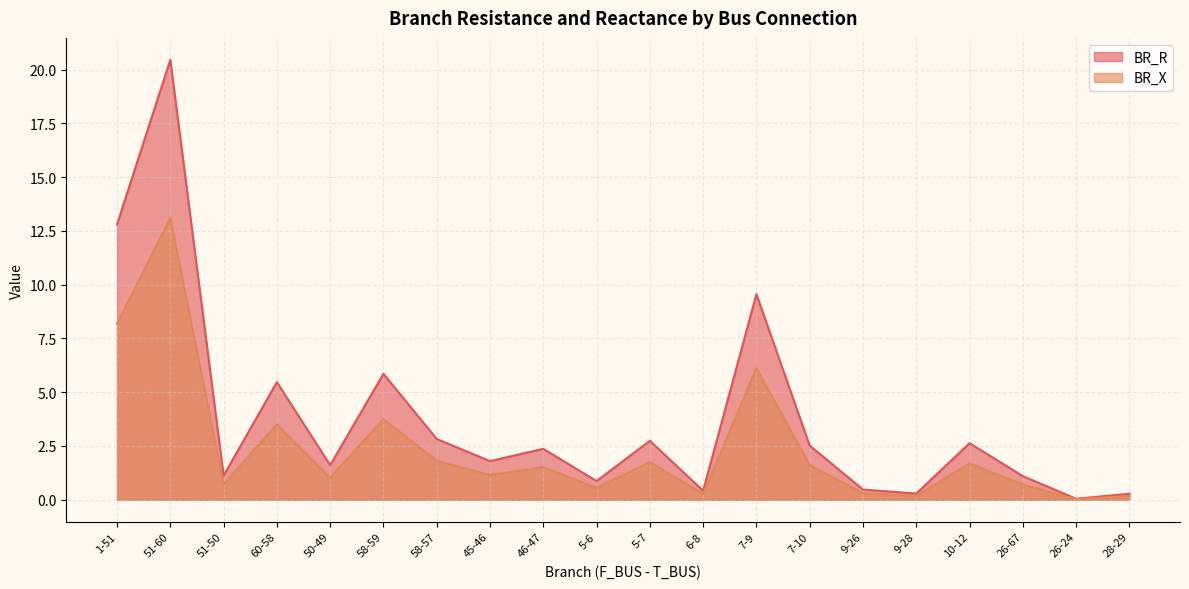

Between 45-46 and 26-67, which is larger?

45-46